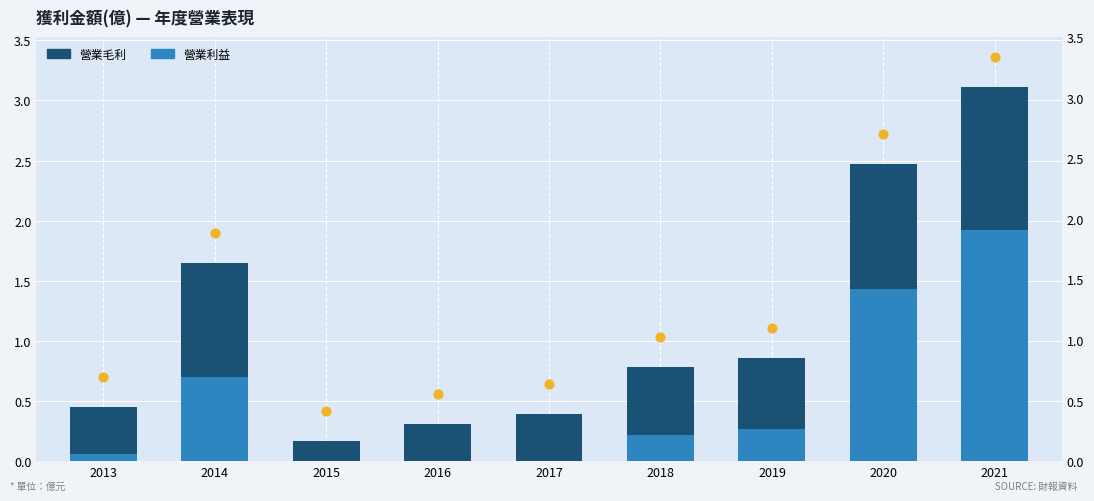

Which series has the widest spread of Y values?

營業毛利